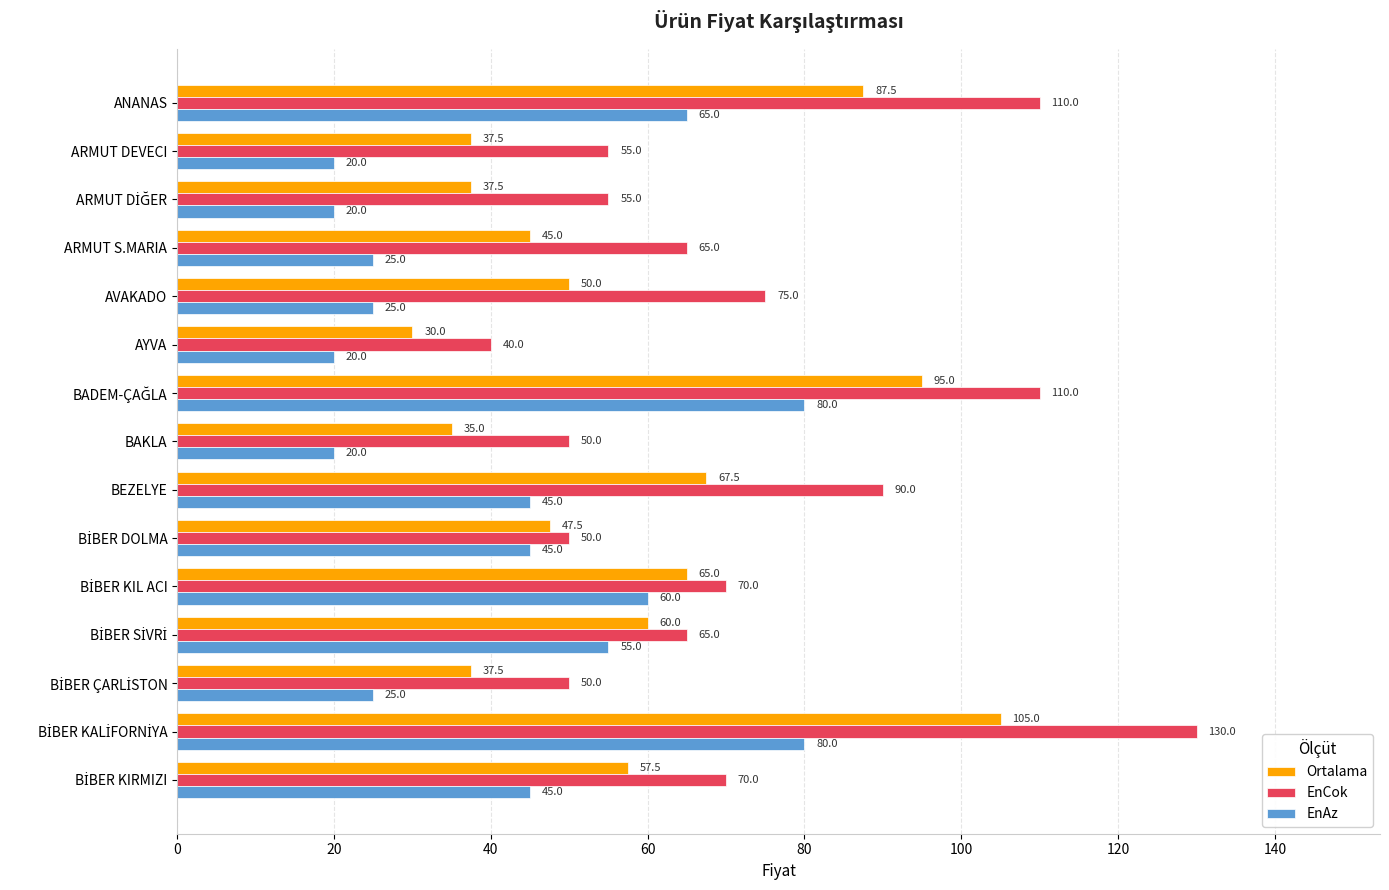

What is the smallest value displayed?

20.0